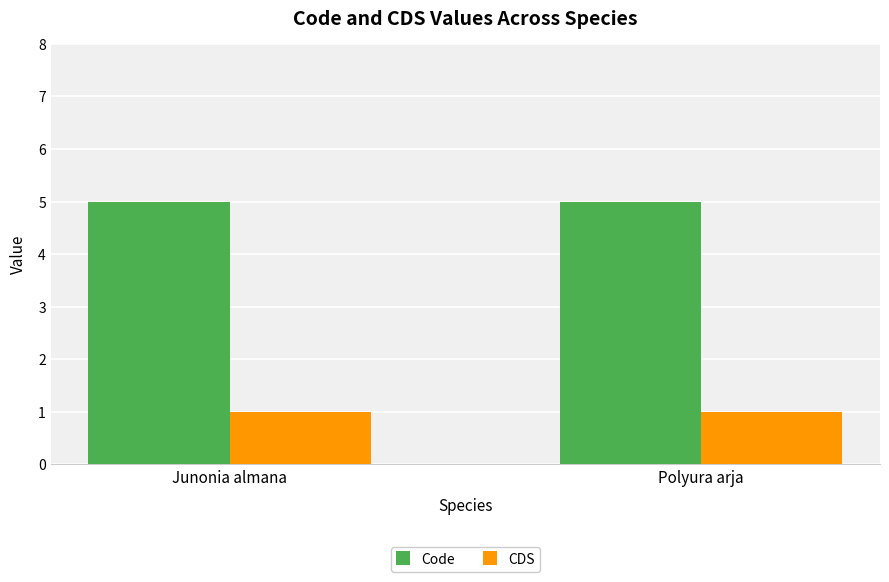

What is the spread (max minus min) of values at Junonia almana?

4